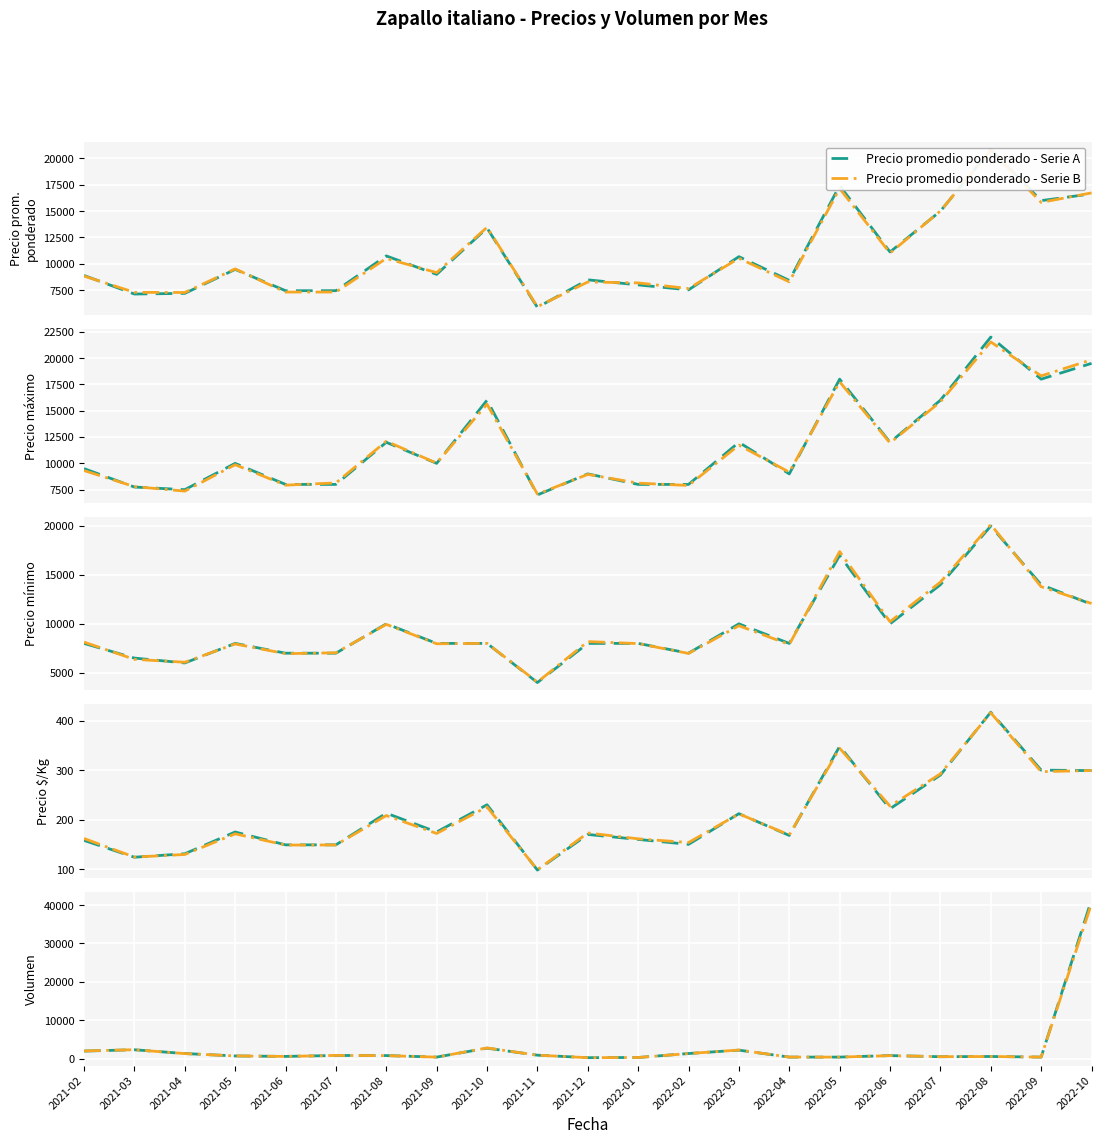

How many values in the Precio por Kg series are below 175?

10